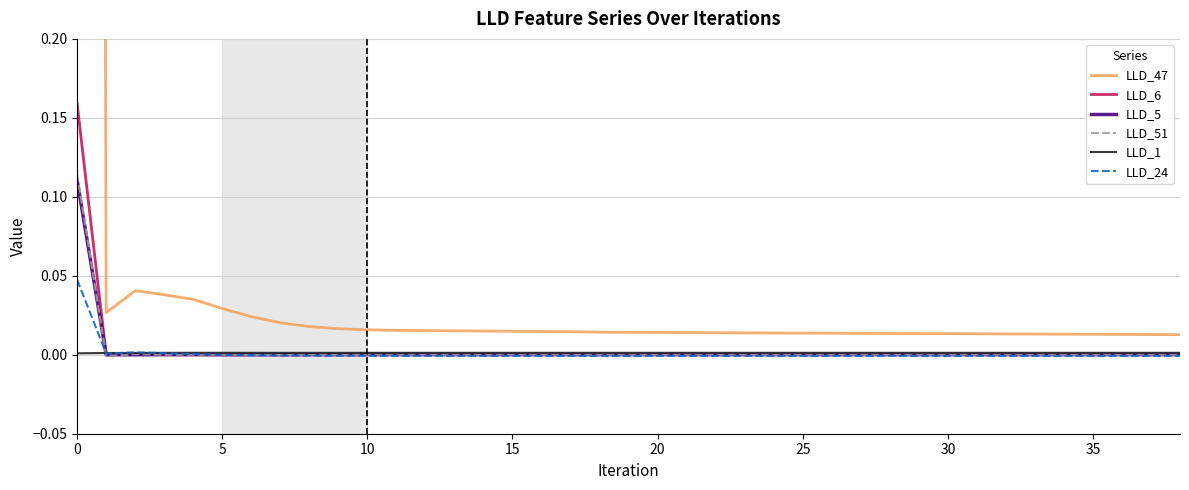

True or false: LLD_5 and LLD_6 intersect in this chart.

True